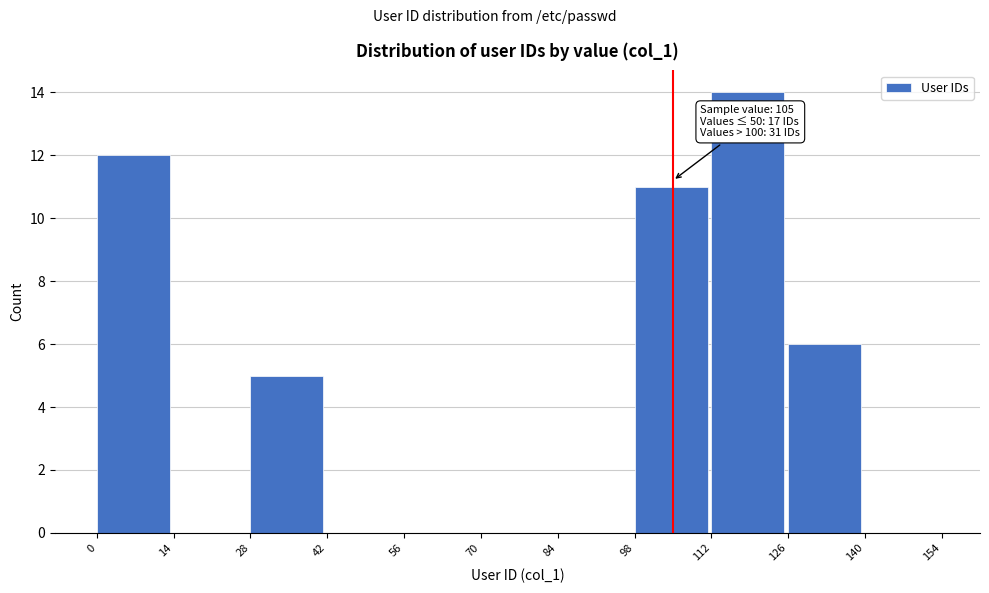

Over which range of the x-axis is the bar tallest?

112 to 126